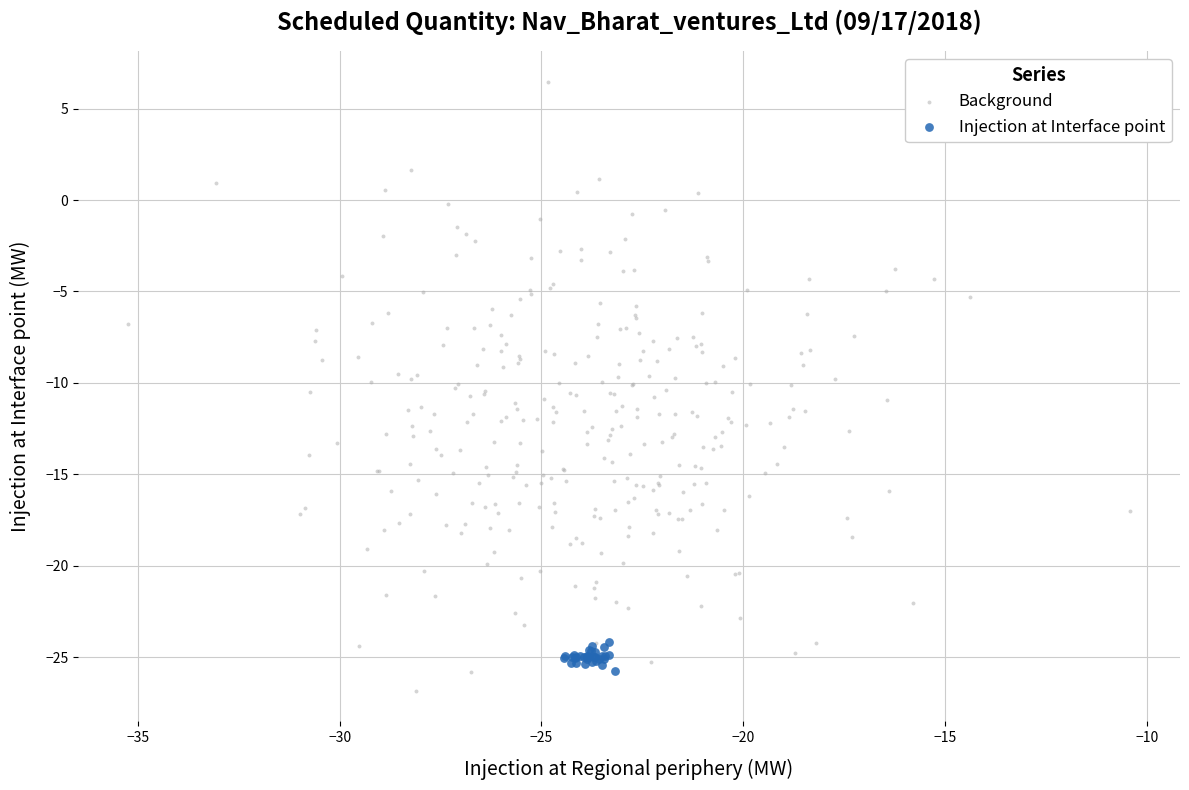

Which series has the largest Y range (max minus min)?

Background